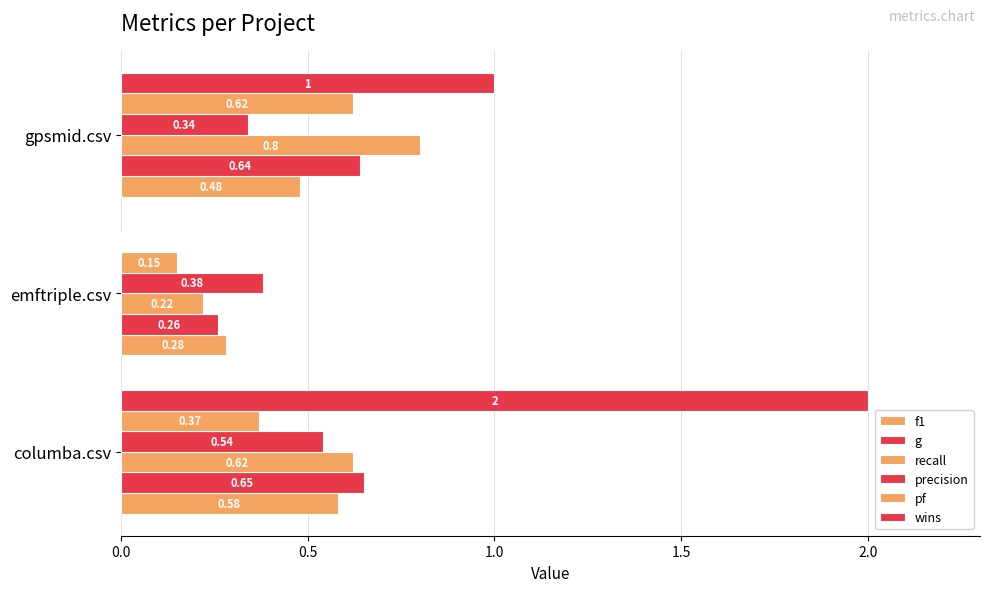

Which series has the widest spread of values?

wins